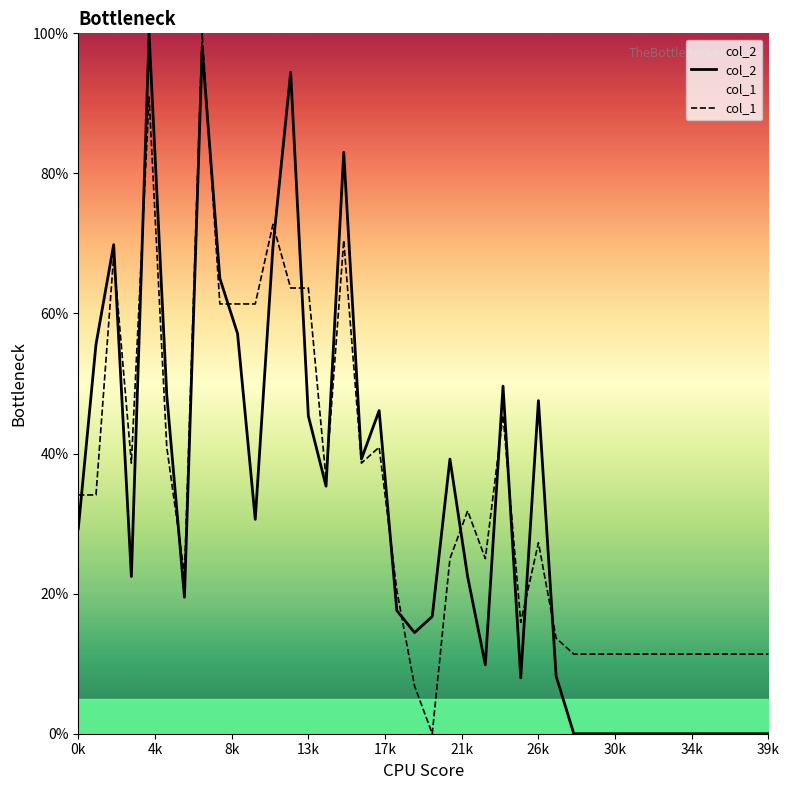

What are all the series names shown in the legend?

col_2, col_1